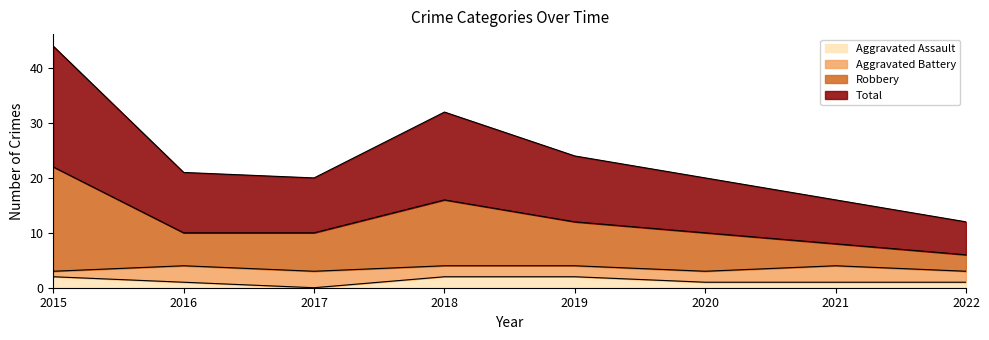

What is the approximate value of Robbery at 2021, to the nearest 5?

10